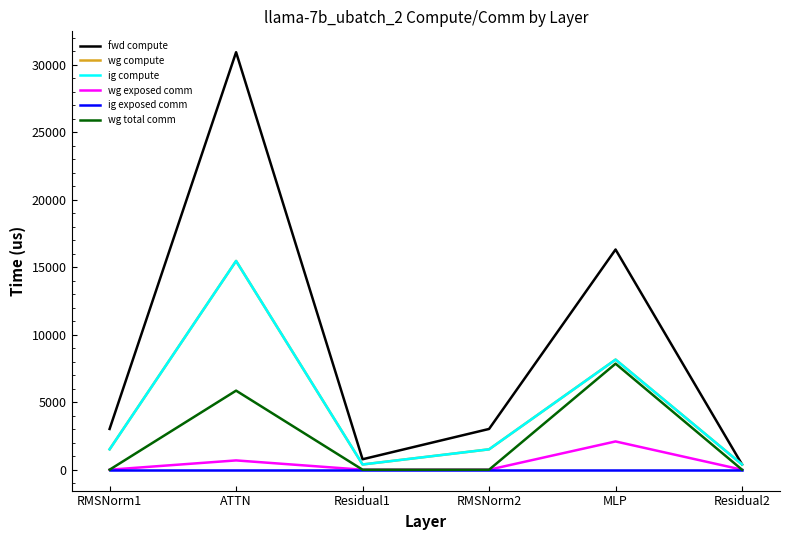

Is it true that ig compute equals 11846.5 at MLP?

False